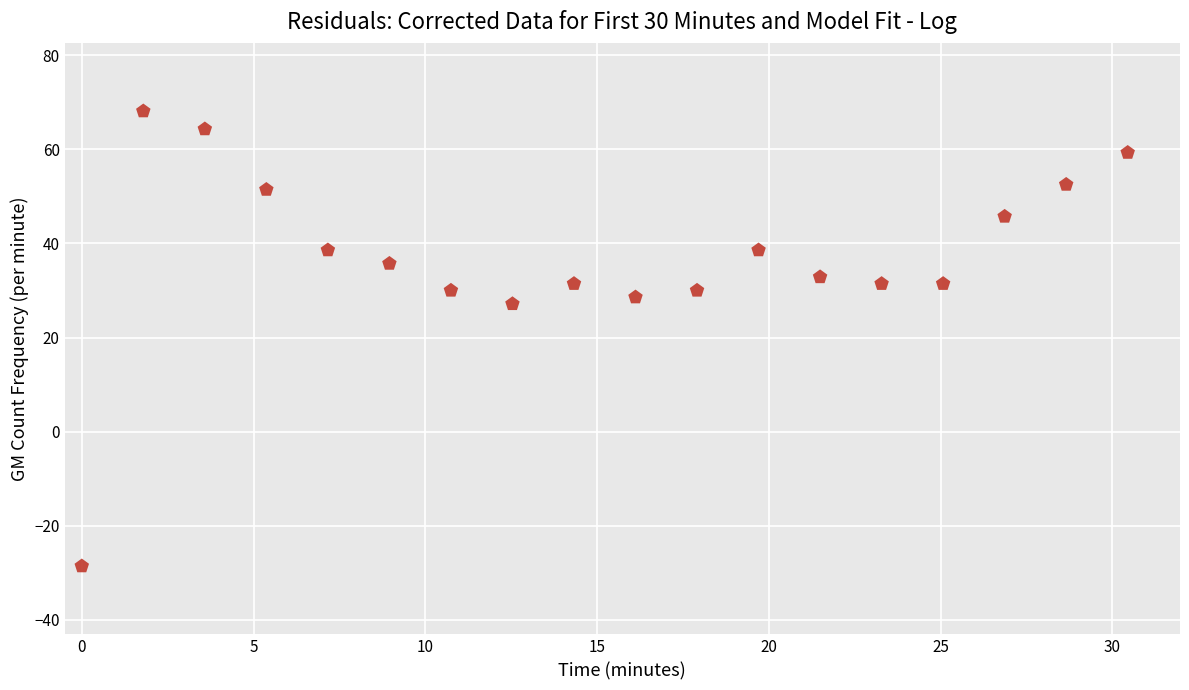

What Y value in the scatter plot is closest to 19?

27.1